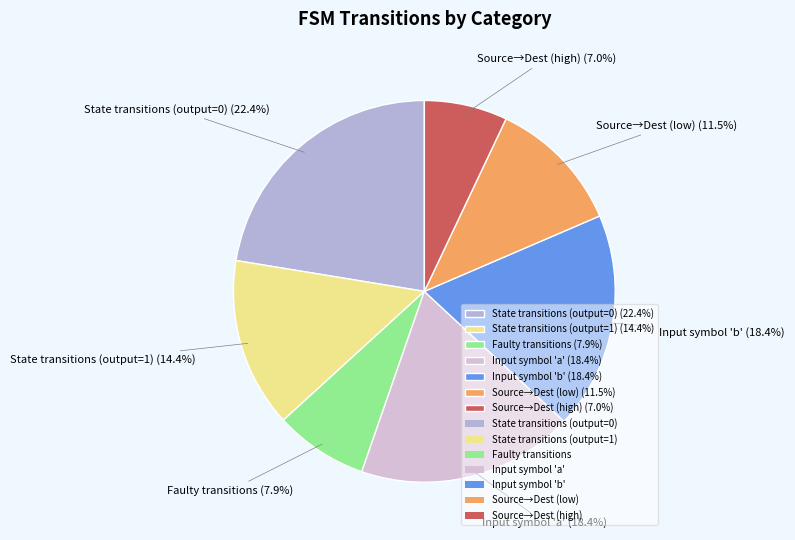

Which slice is the smallest?

Source→Dest (high) (7.0%)